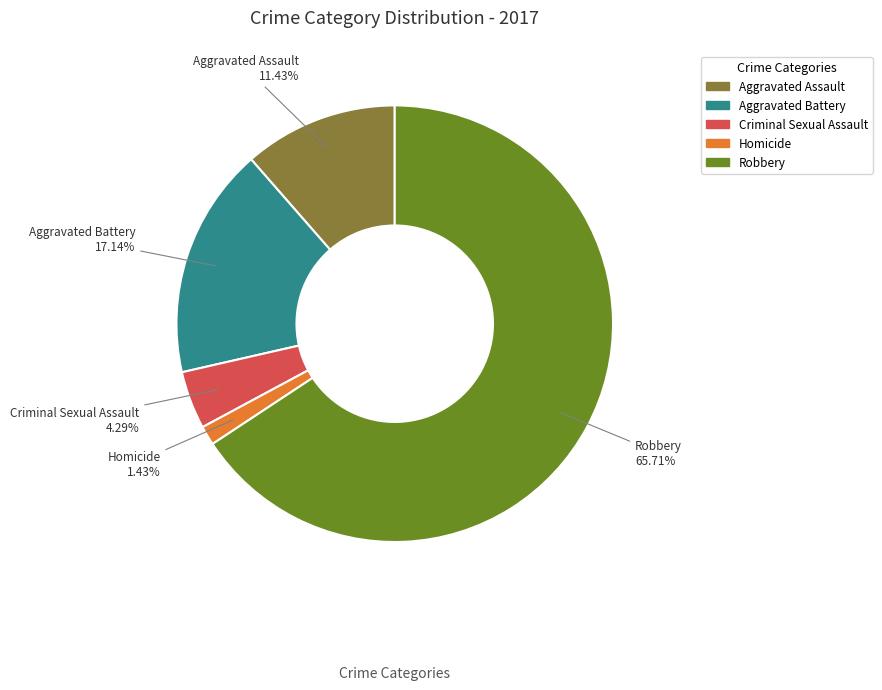

Does any single category account for the majority?

Yes